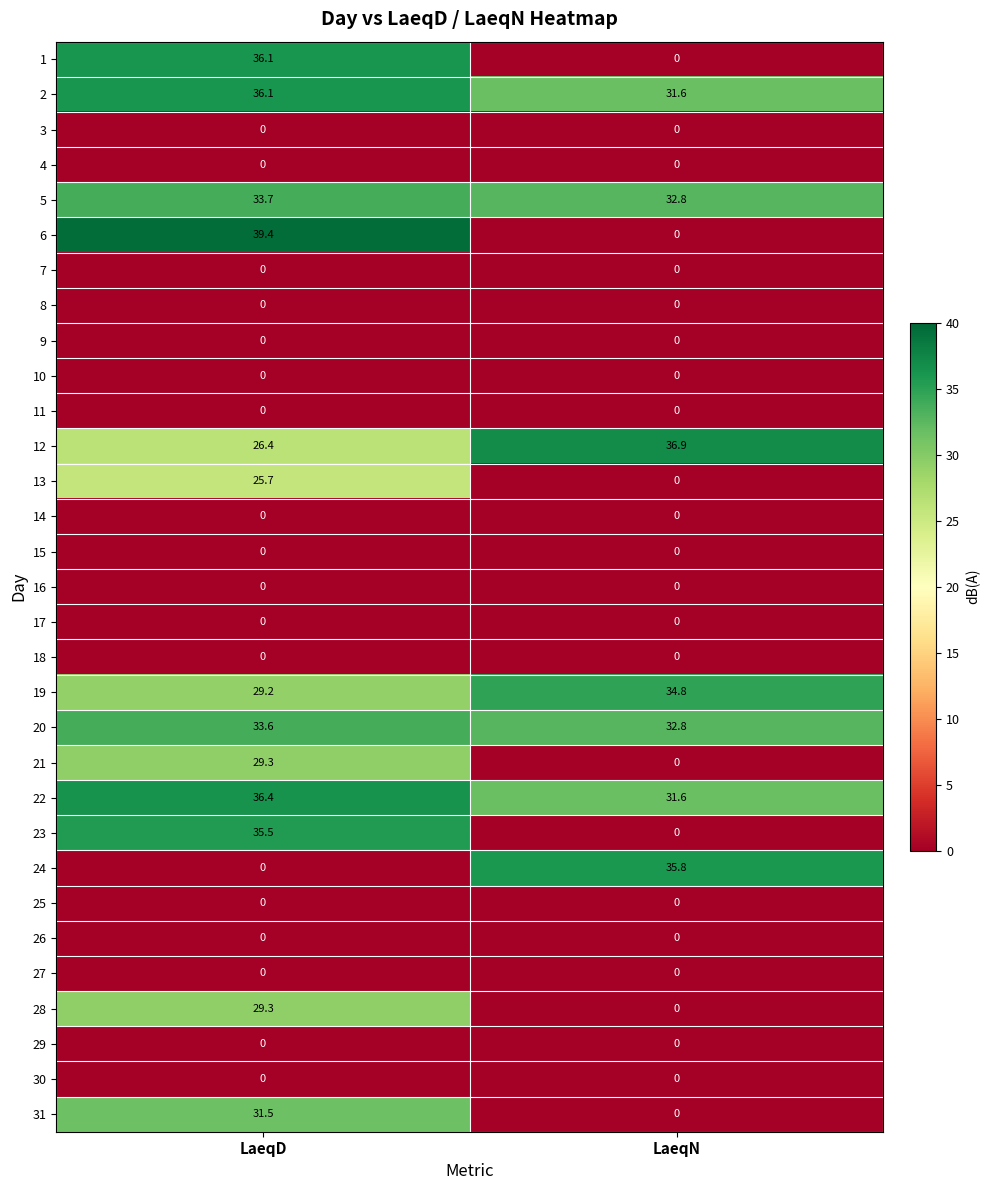

At which label does 22 reach its peak?

LaeqD